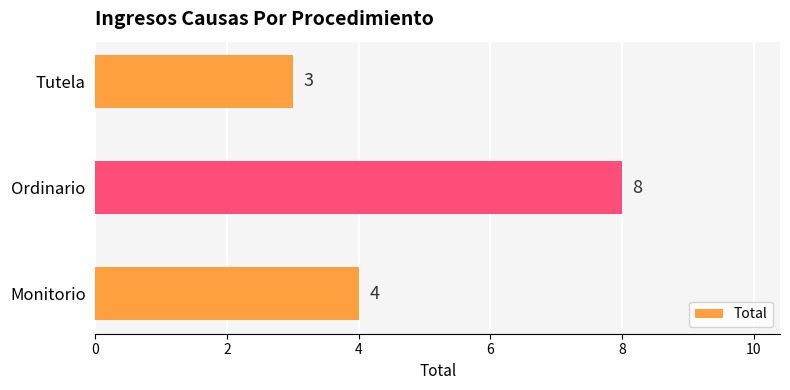

What is the sum of all values?

15